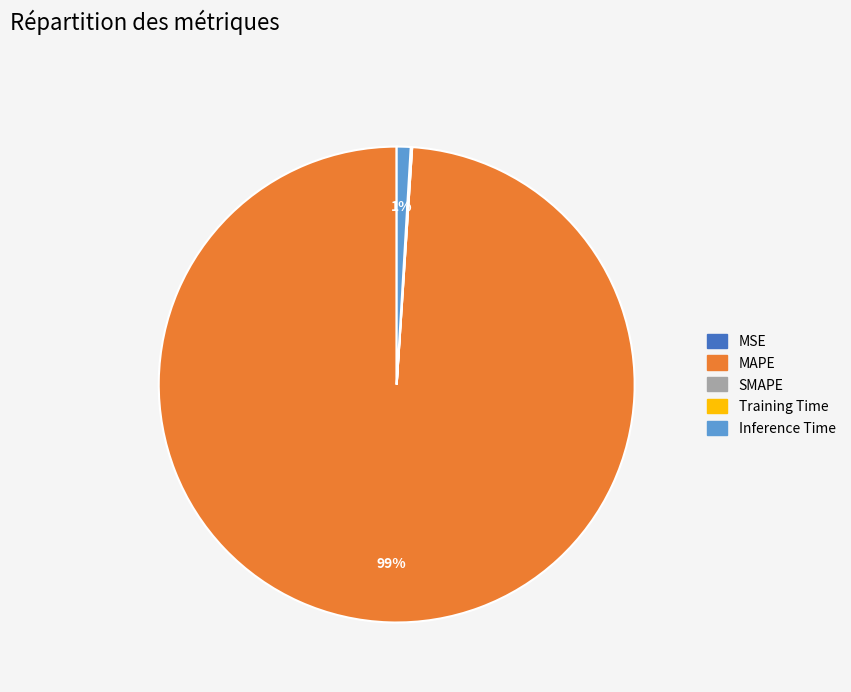

The Inference Time slice represents 11% of the pie. True or false?

False